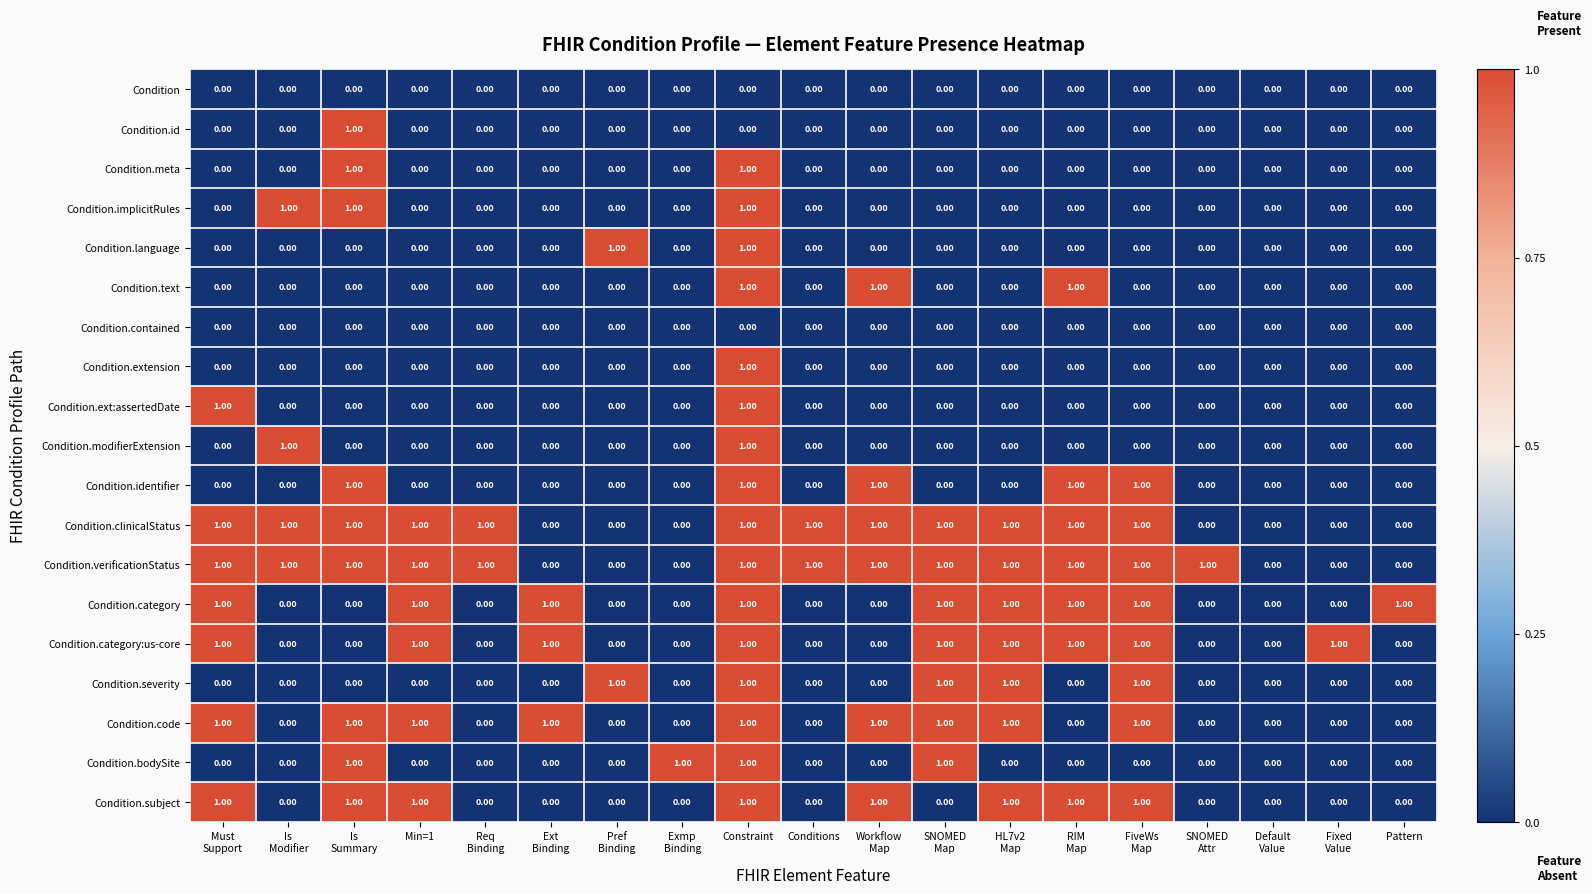

What is the sum of all Condition.code values?

9